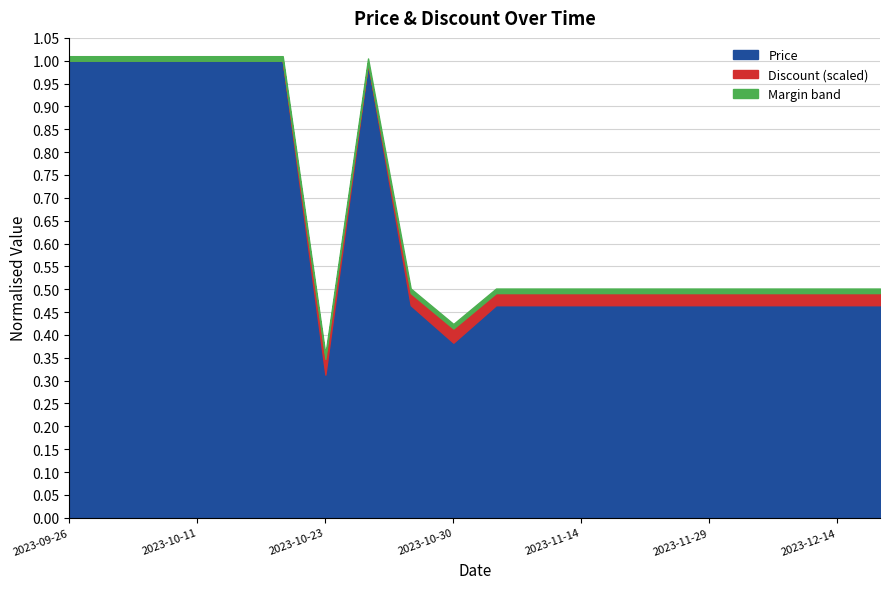

At which label does Price first exceed 1395000?

2023-09-26